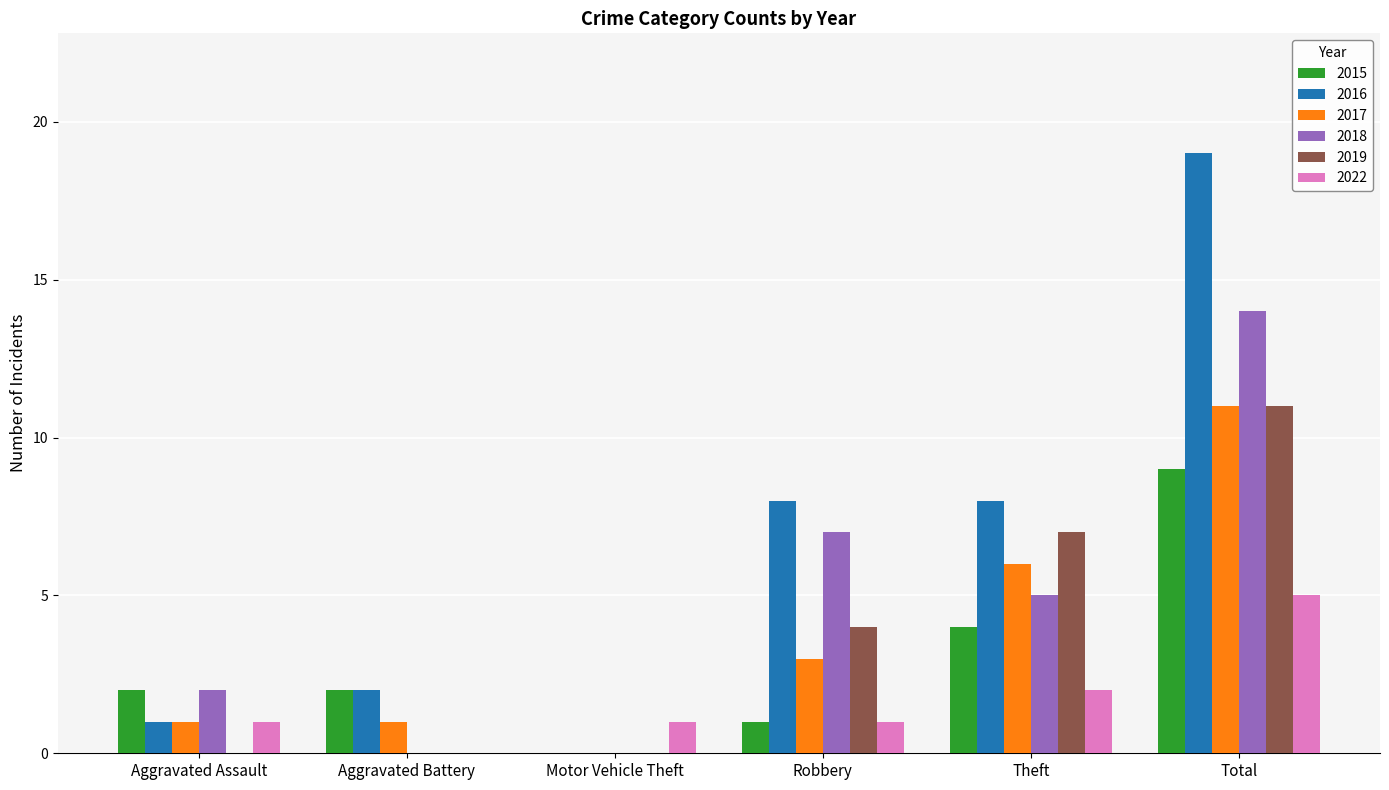

At which label is 2017 closest to 5?

Theft